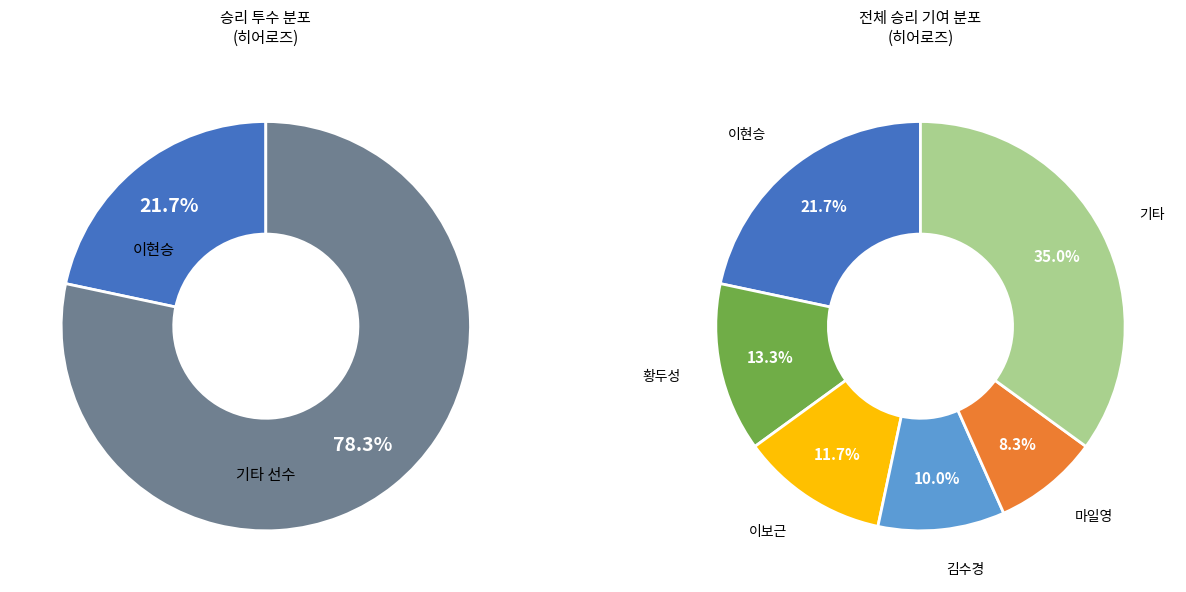

What percentage is NOT represented by 조용준?

100.0%